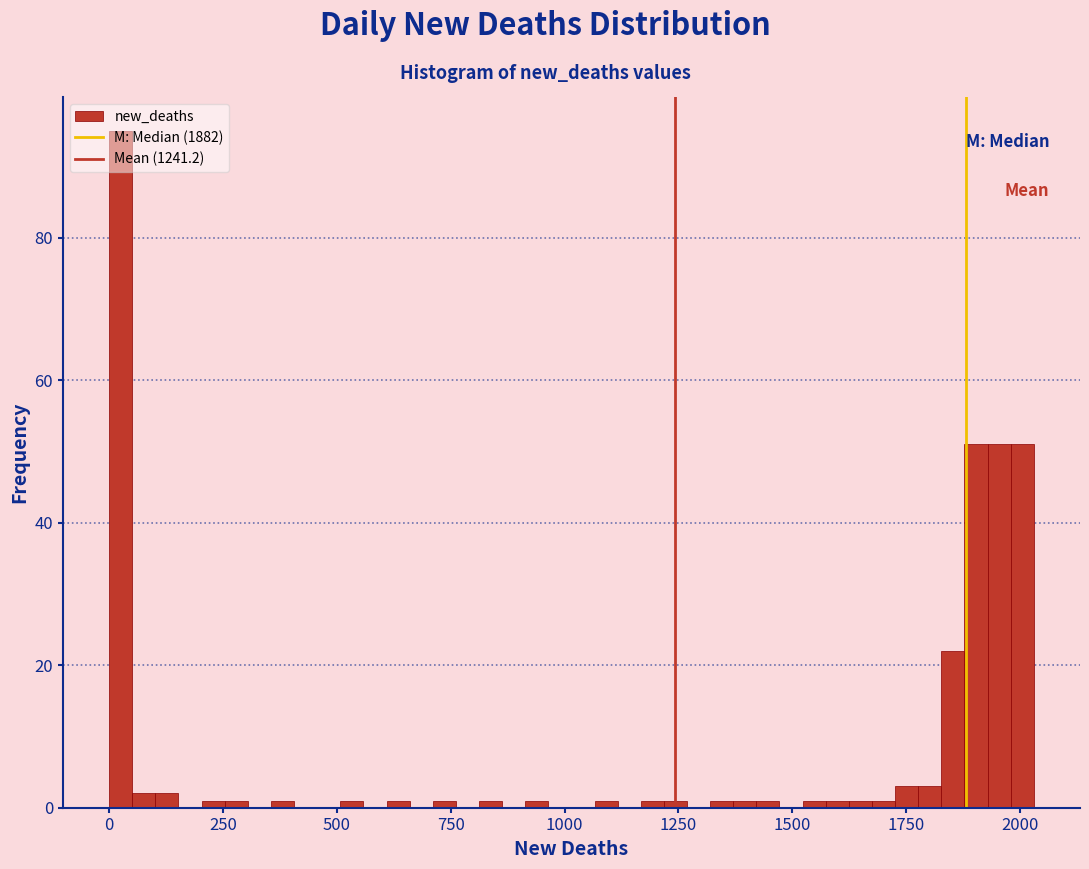

Around what value on the x-axis is the tallest bar? Give the approximate position of its centre, as read against the axis.

50